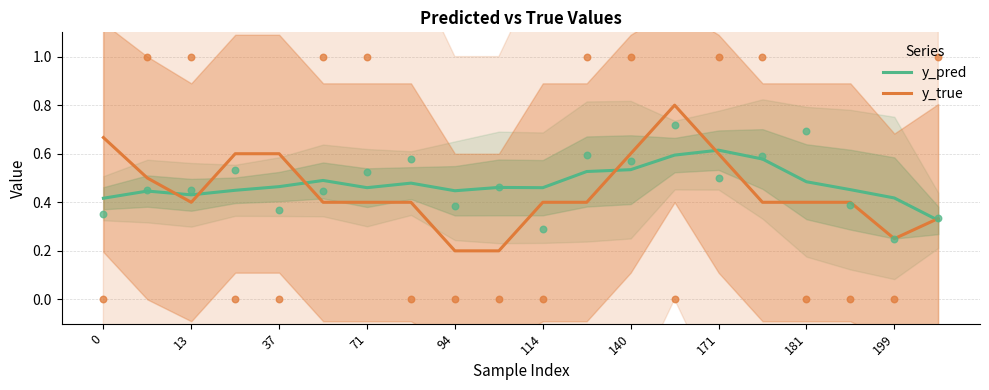

Which series reaches the minimum Y coordinate?

y_true